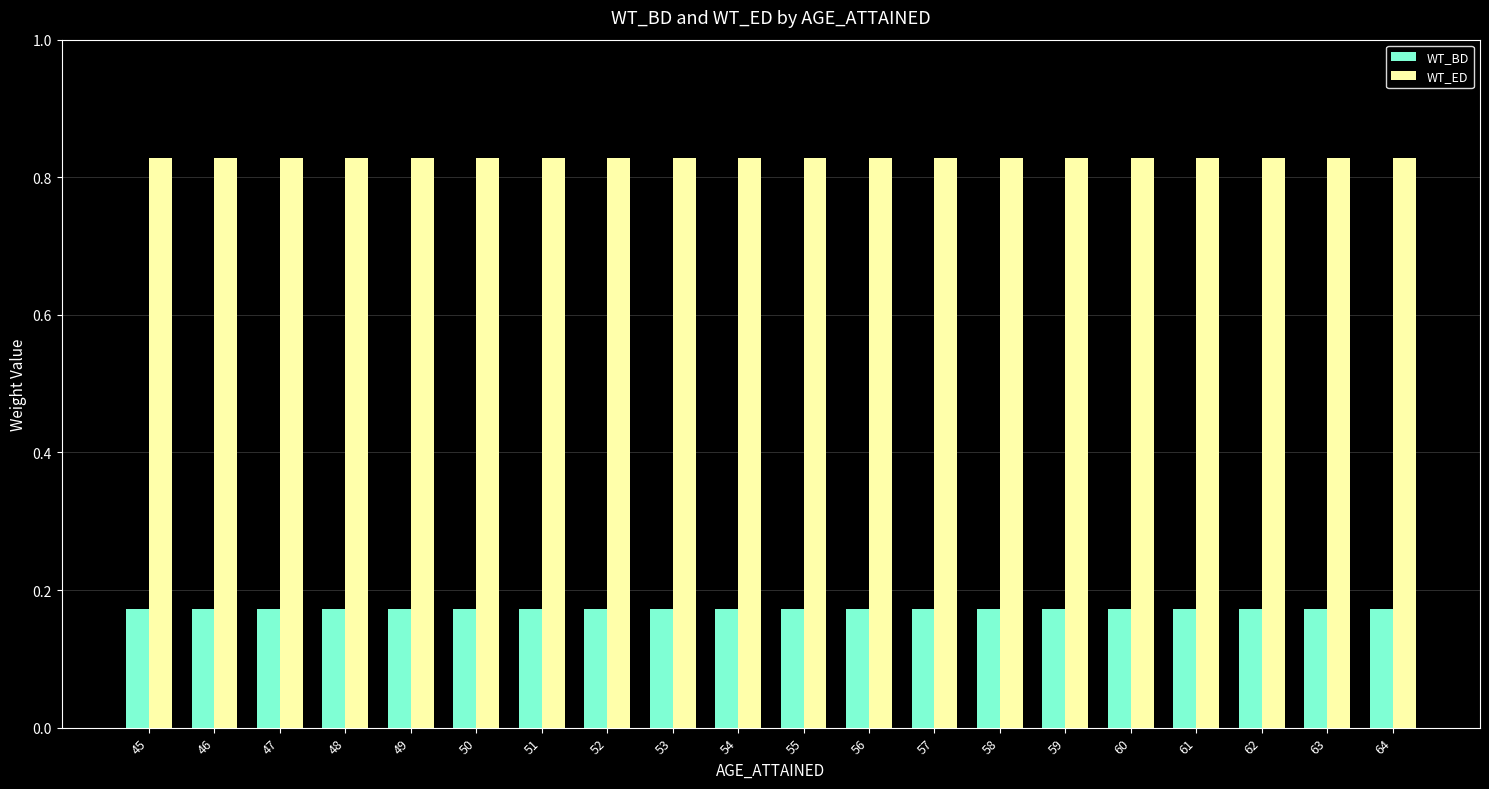

What is the difference between the highest and lowest values at 59?

0.7